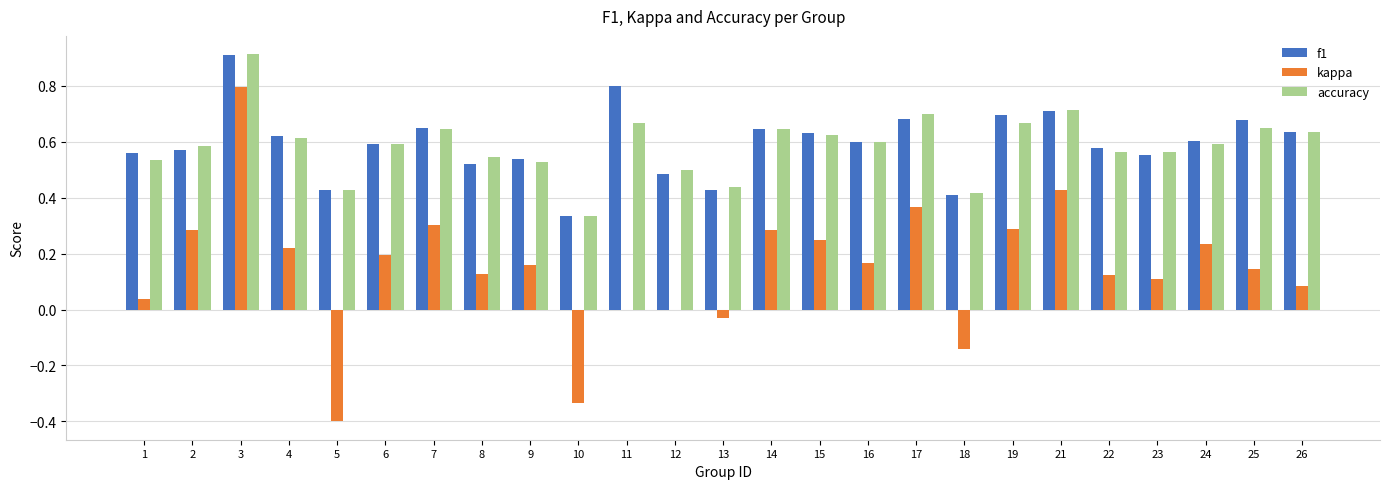

Count the accuracy values in the range 0 to 1.

25